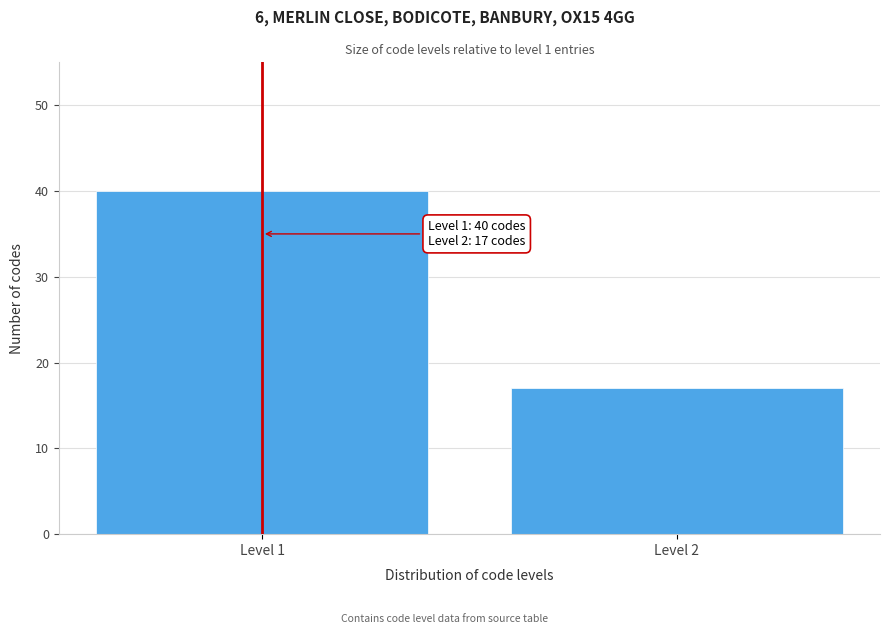

Reading left to right, extract all data points from this chart.

Level 1=40	Level 2=17